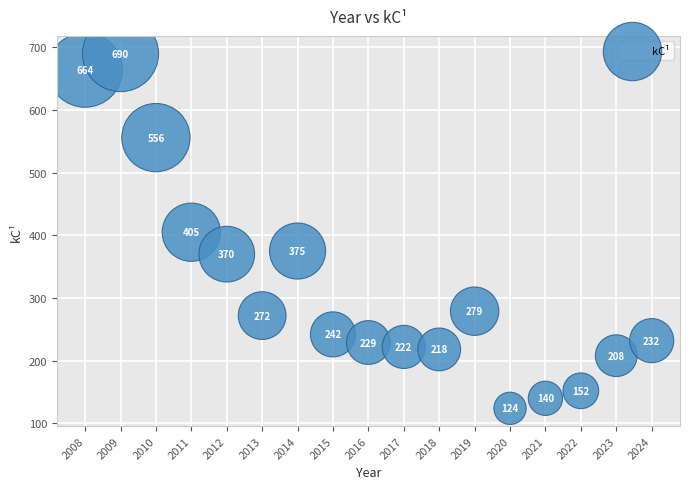

What Y value in the scatter plot is closest to 407?

405